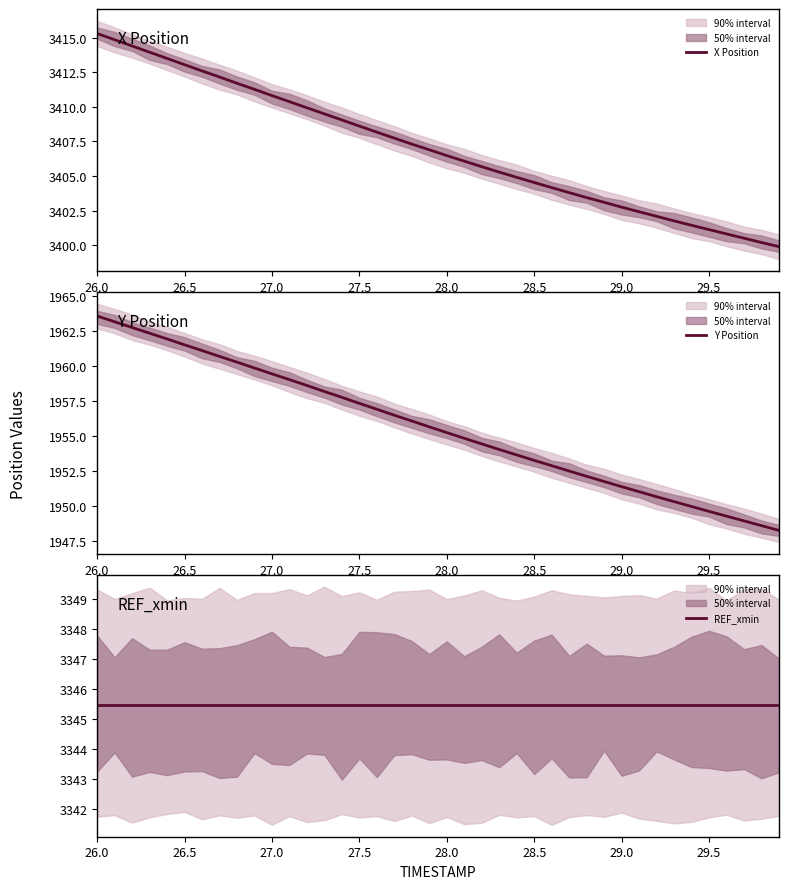

What is the lowest value of the REF_xmin series?

3345.5